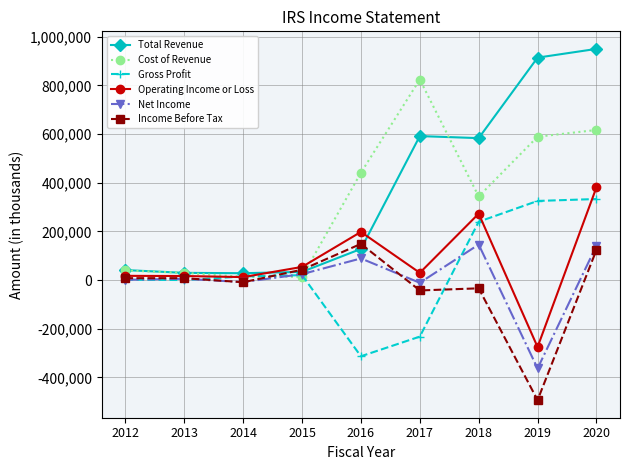

True or false: Gross Profit has a value of 14800 at 2014.

True